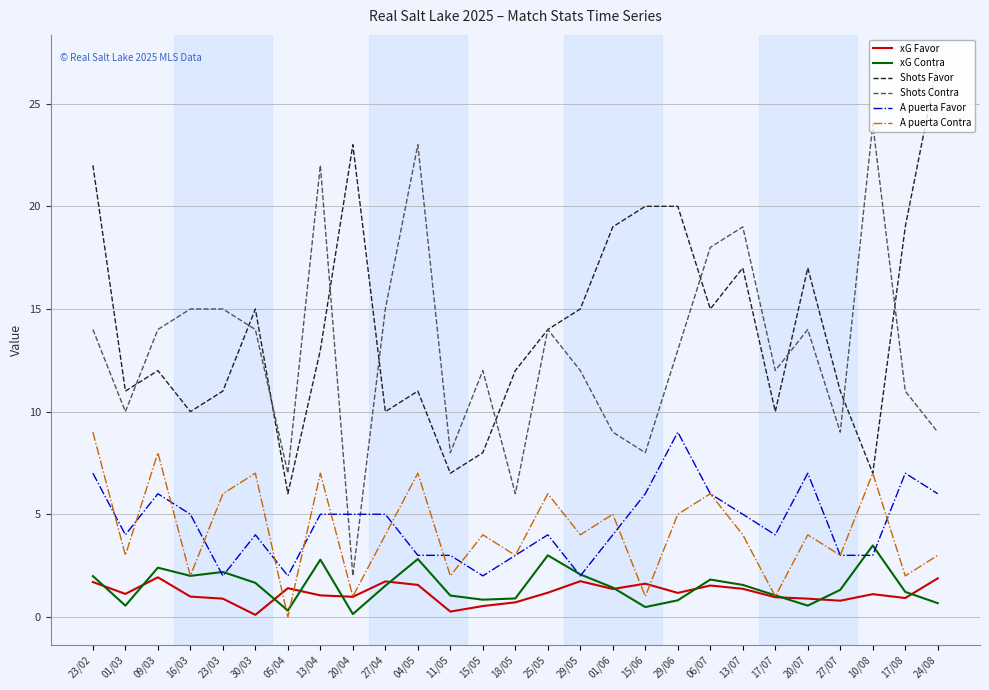

The value of A puerta Favor at 30/03 is 1.5. True or false?

False